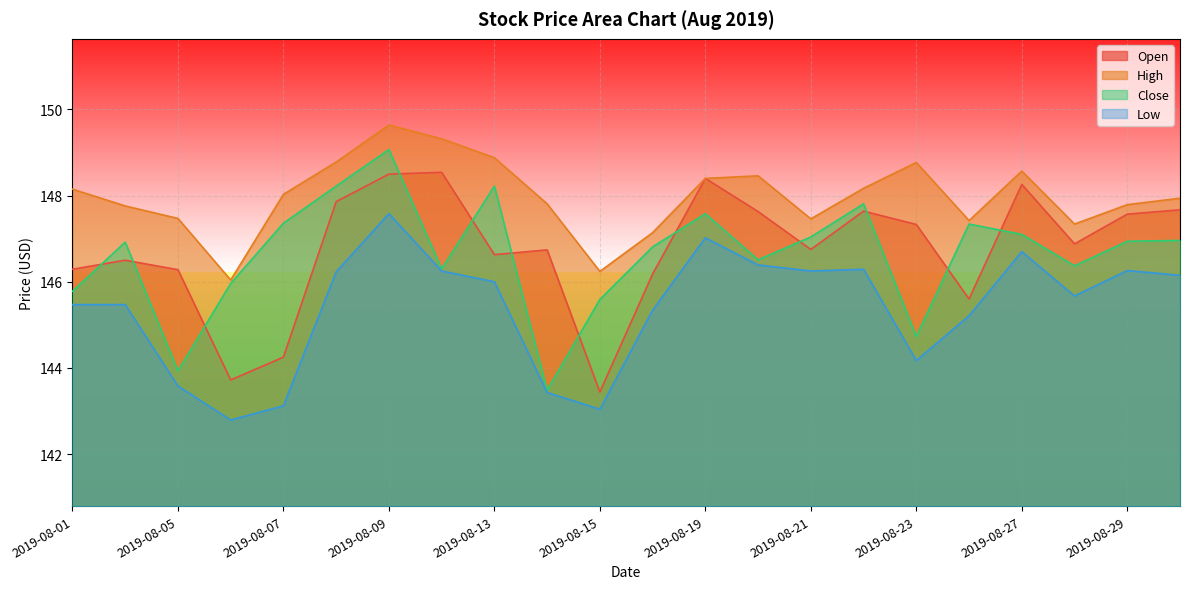

True or false: Open has more than 2 interior local peaks.

True